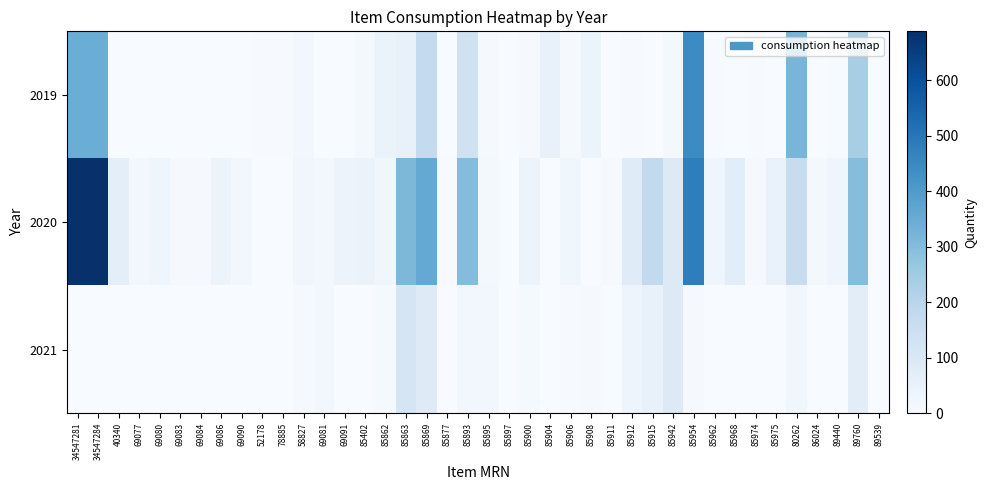

What is the difference between the highest and lowest values at 85869?

274